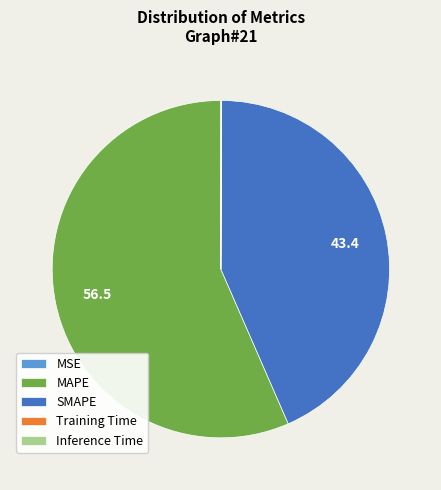

Does MAPE account for over 50% of the chart?

Yes